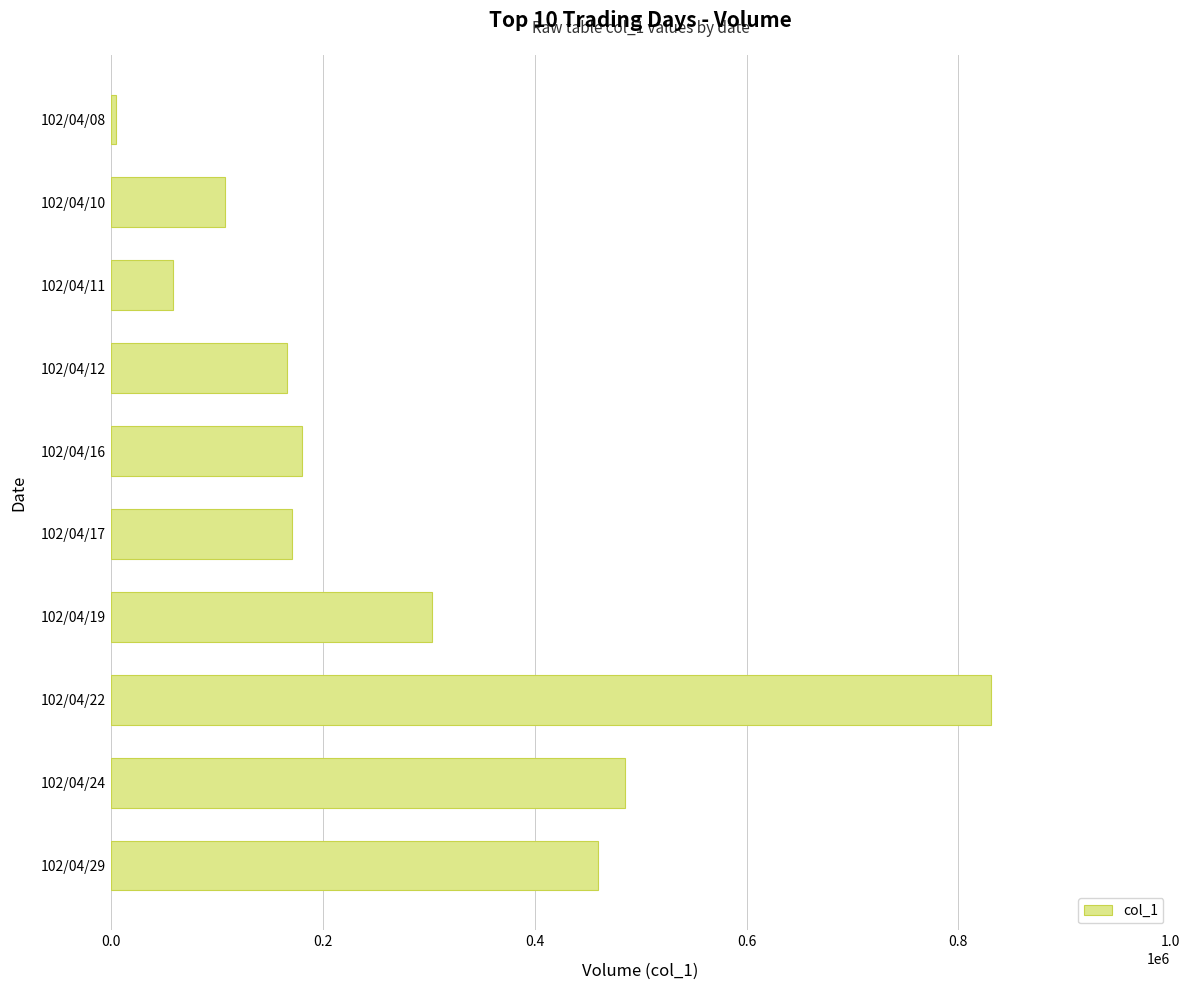

Reading top to bottom, extract all data points from this chart.

5000	108000	59000	166000	180000	171000	303000	831000	485000	460000